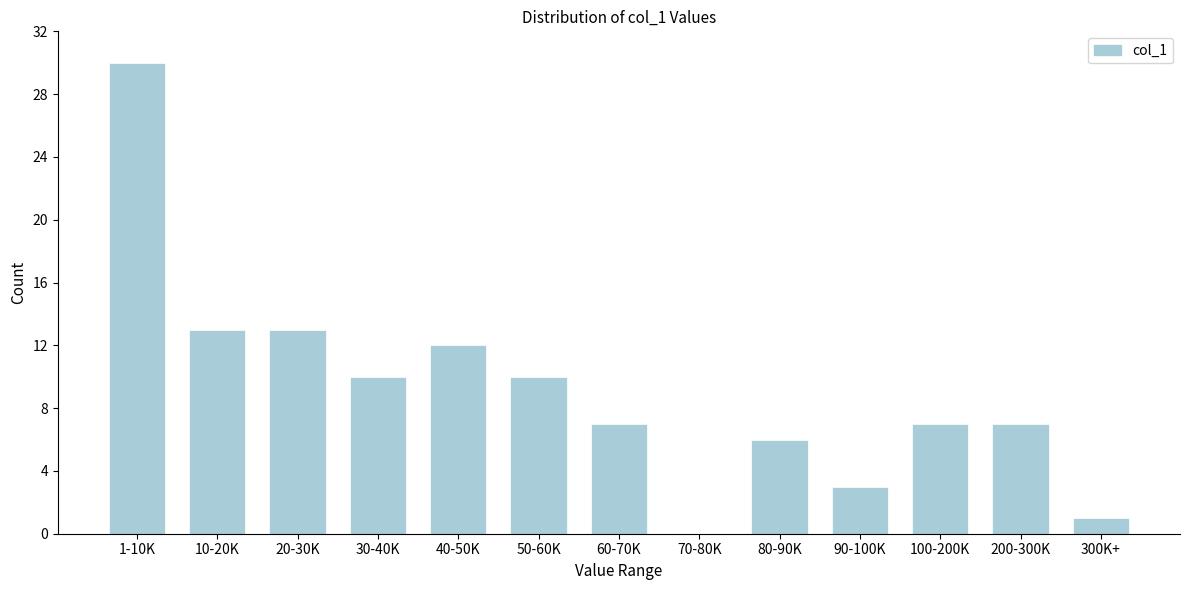

Reading right to left, list all the values displayed in this chart.

300K+=1	200-300K=7	100-200K=7	90-100K=3	80-90K=6	70-80K=0	60-70K=7	50-60K=10	40-50K=12	30-40K=10	20-30K=13	10-20K=13	1-10K=30